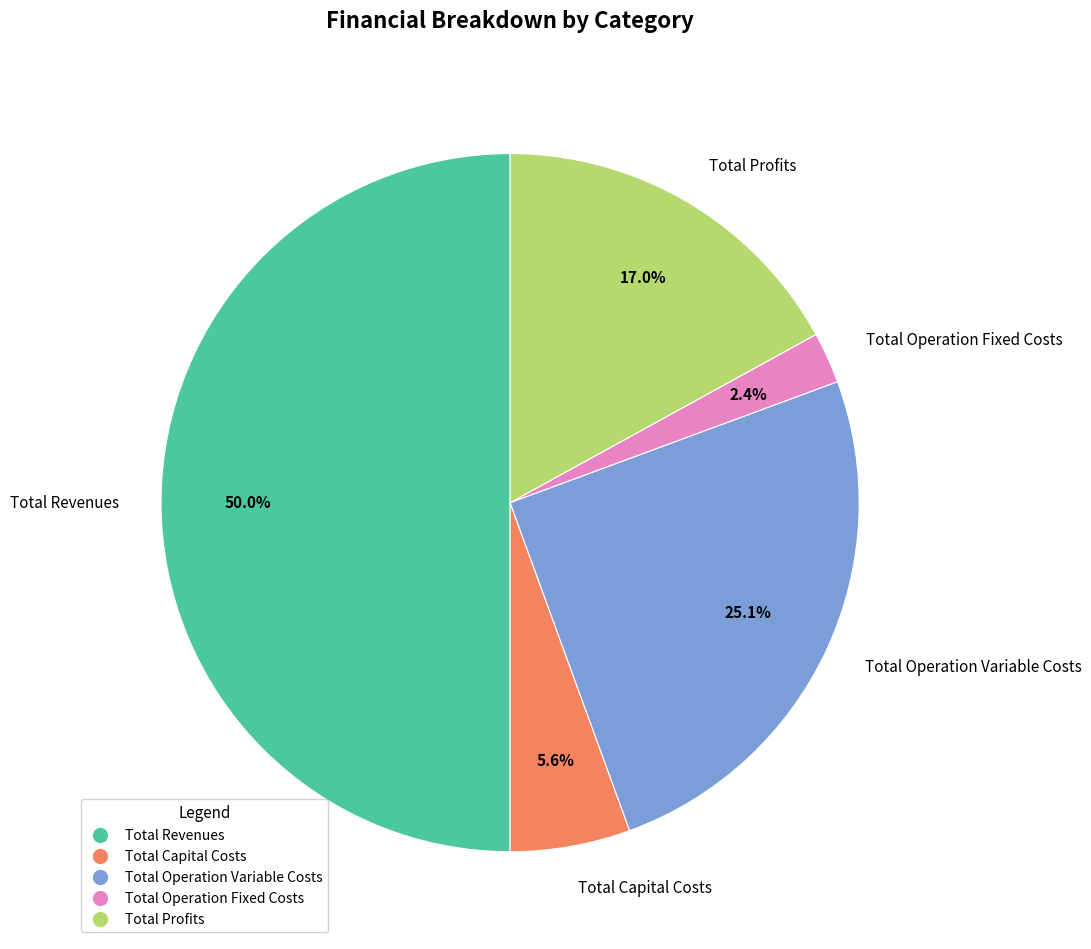

Is it true that Total Operation Variable Costs is 35% of the pie?

False